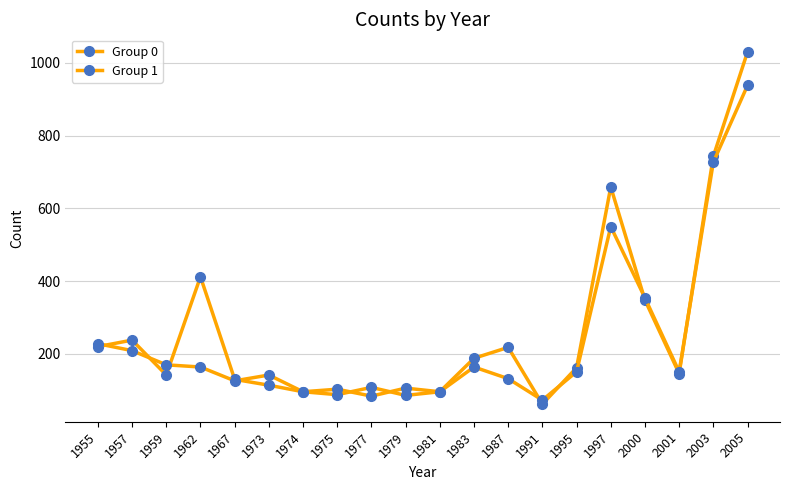

What is the value of the Group 0 point at the 6th from the left?

114